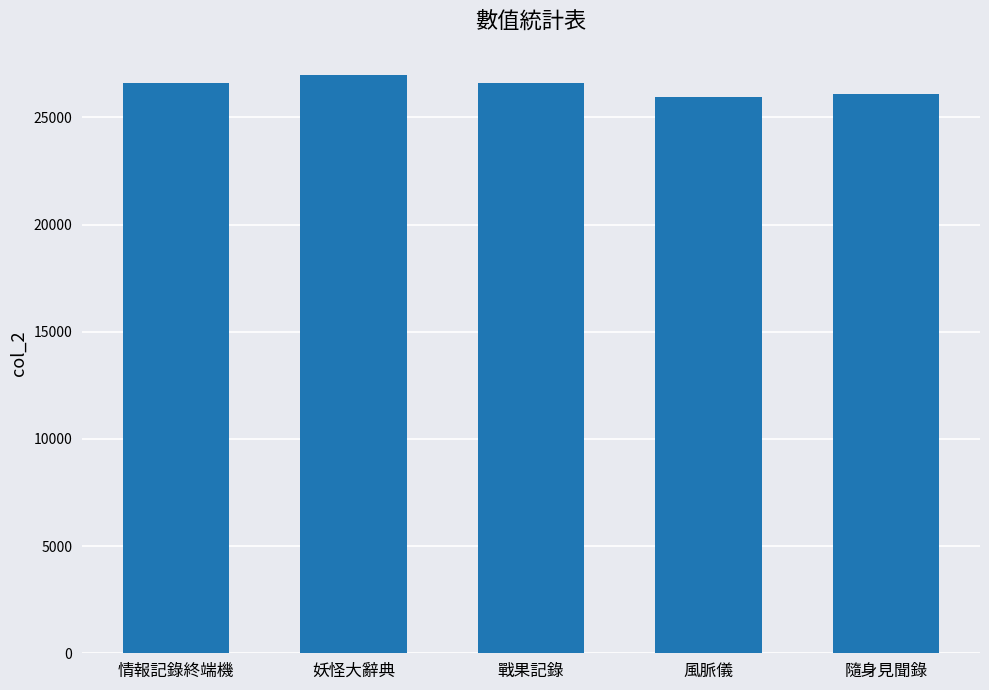

How many values are below 26595?

2